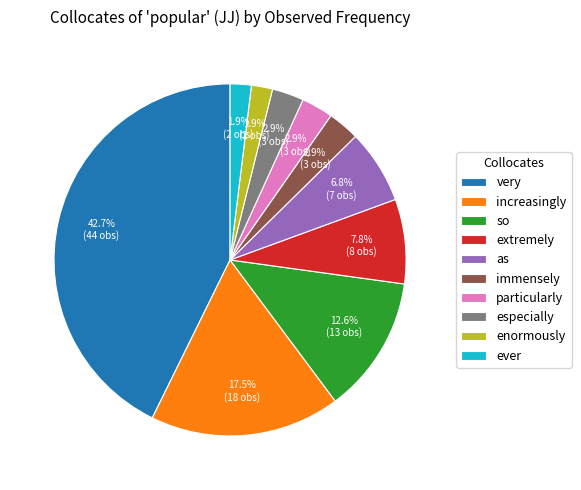

How many slices are in this pie chart?

10